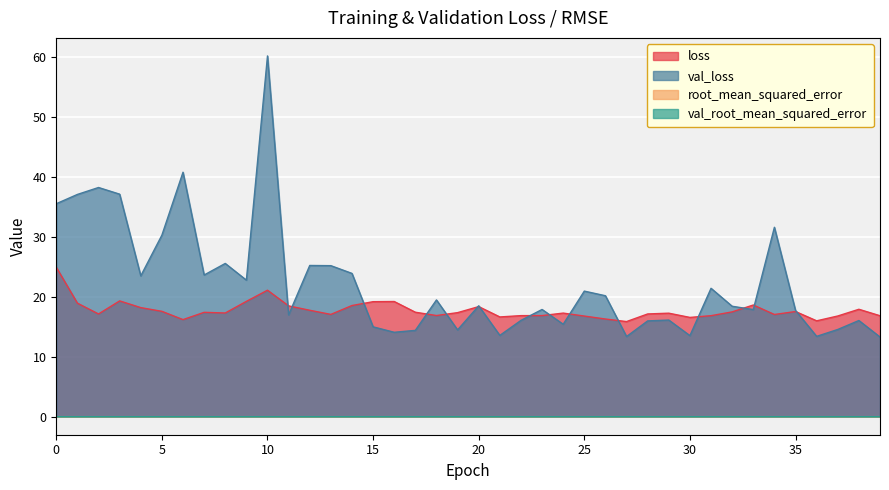

What is the difference between the val_loss values at 8 and 29?

9.5